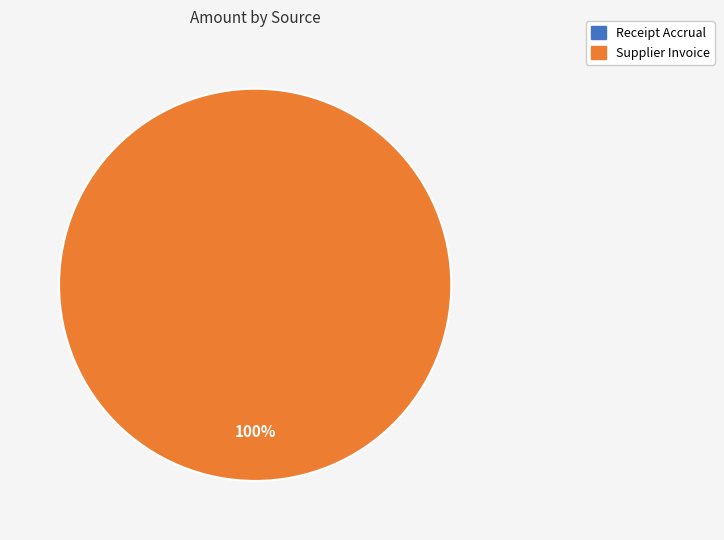

To the nearest percent, what is the difference between the largest and smallest slice percentages?

100%